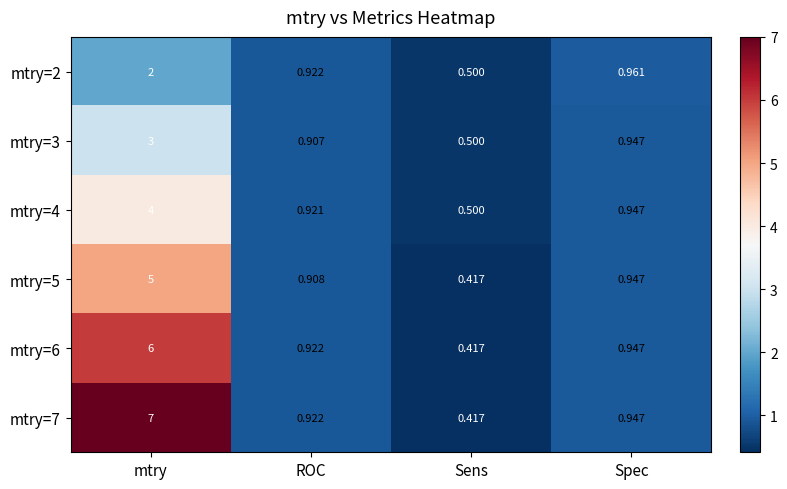

Where is mtry=3 nearest to the value 1?

Spec